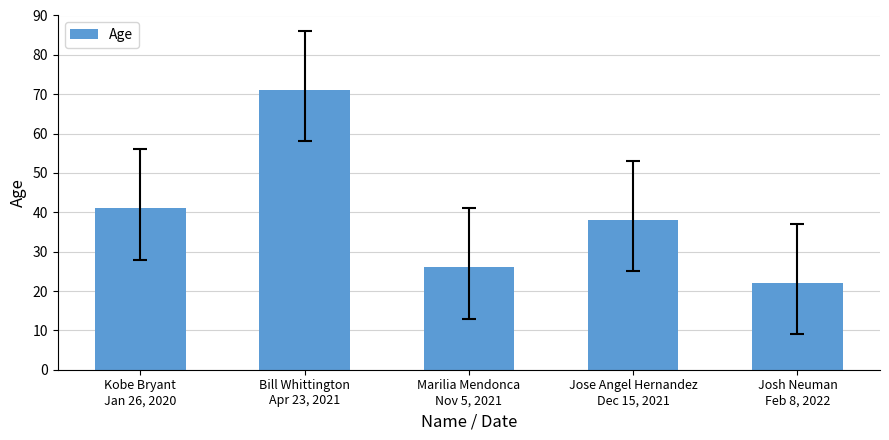

What is the sum of all values?

198